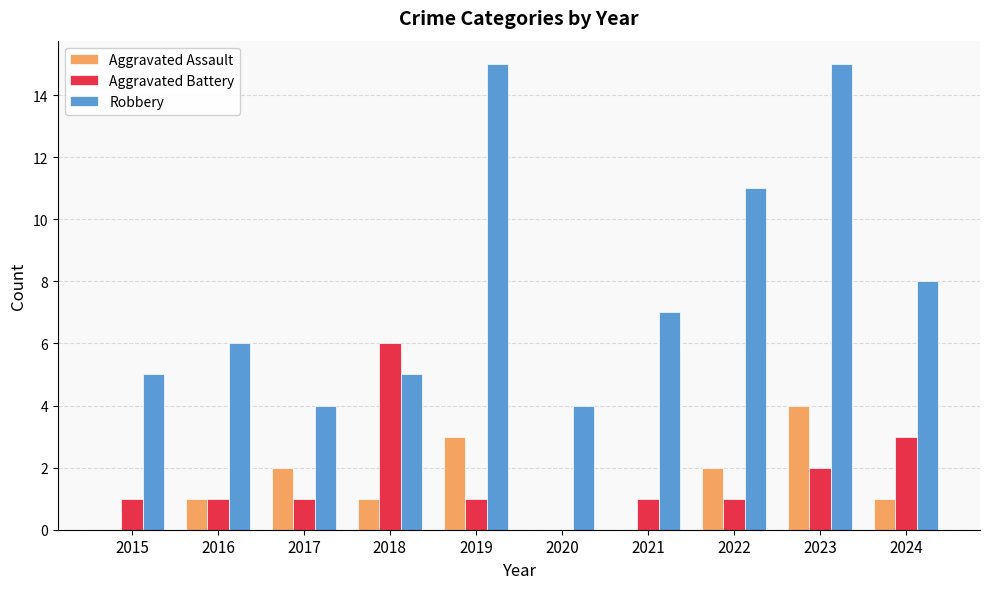

Are the bars grouped side by side (vs. stacked)?

Yes